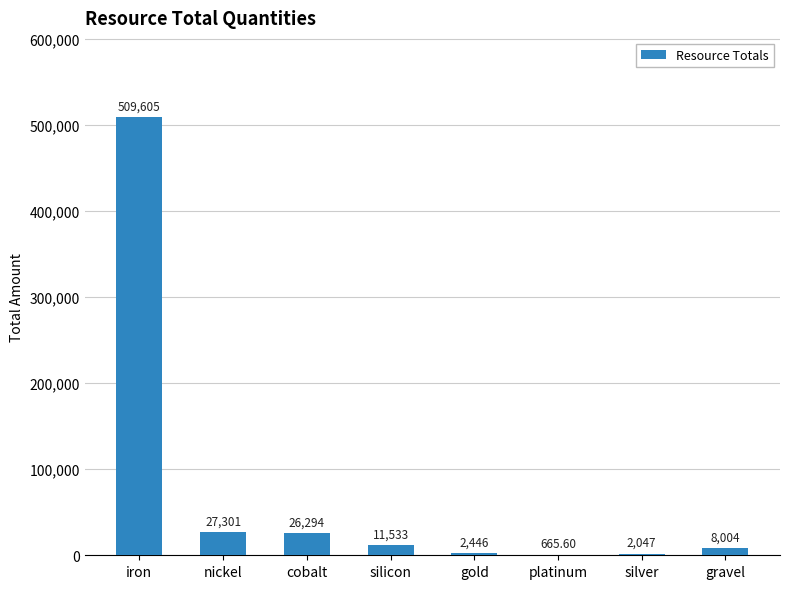

At which category does the chart reach its peak across all series?

iron